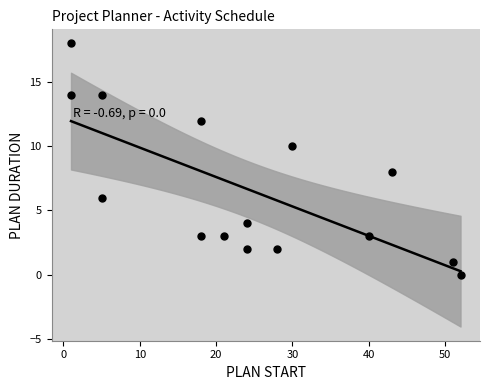

What is the range of Y values (max minus min)?

18